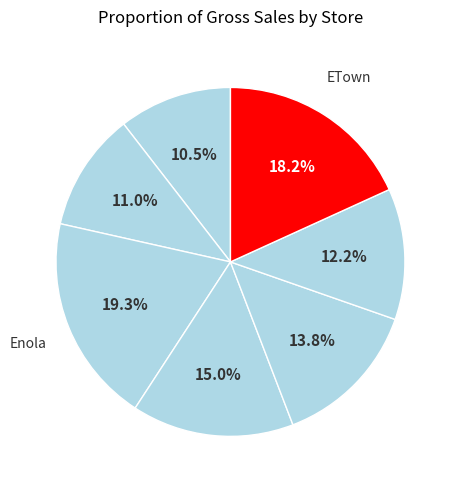

Is there a majority slice in this chart?

No